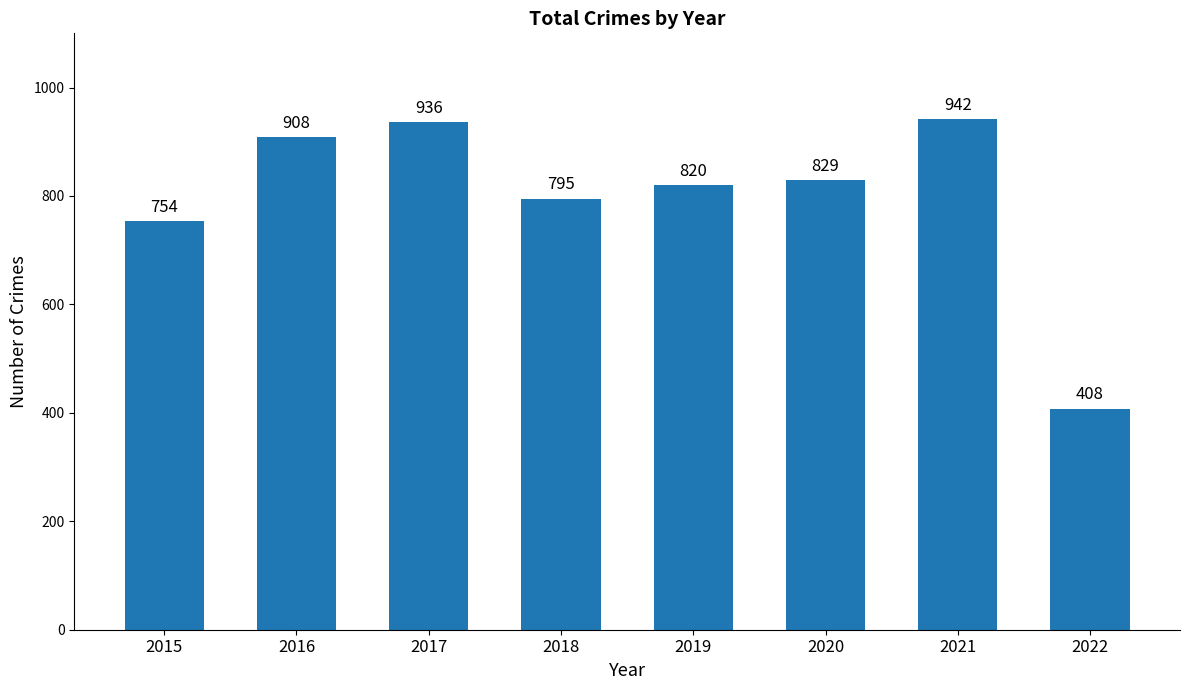

Reading left to right, extract all data points from this chart.

2015=754	2016=908	2017=936	2018=795	2019=820	2020=829	2021=942	2022=408